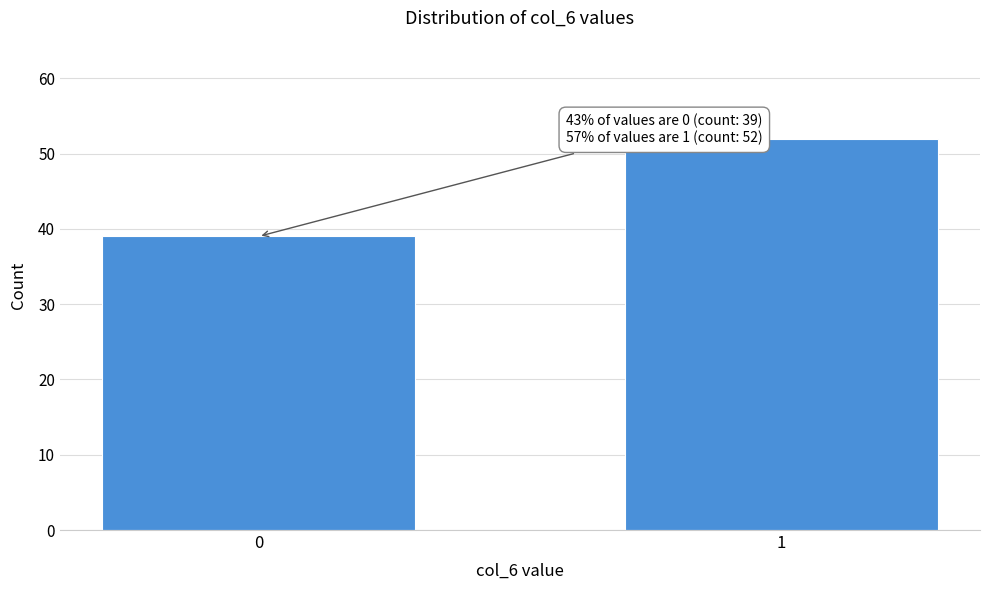

Reading left to right, extract all data points from this chart.

39	52